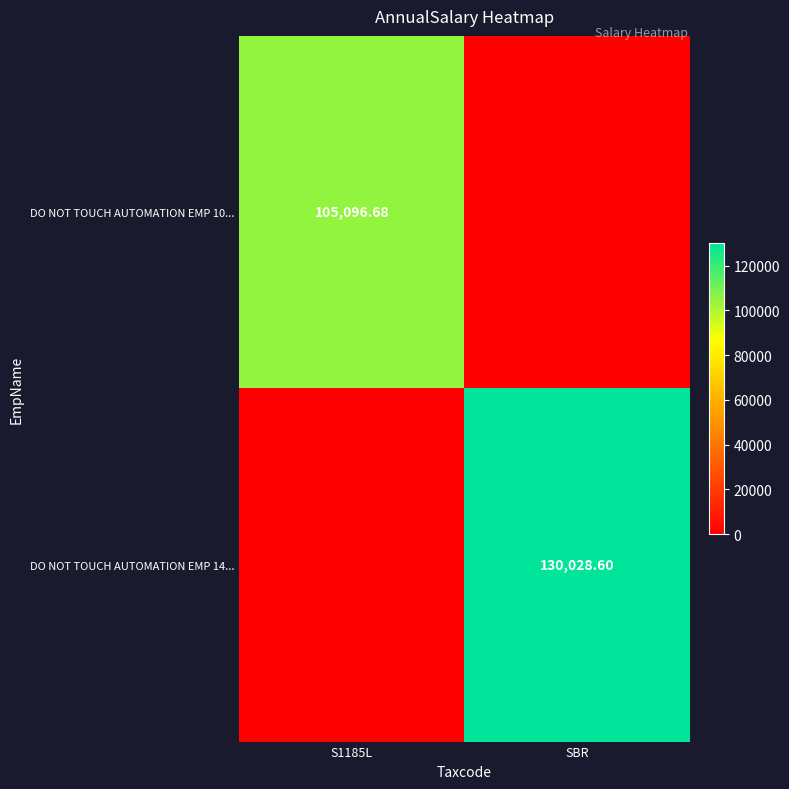

At which category is the sum across all series the highest?

SBR